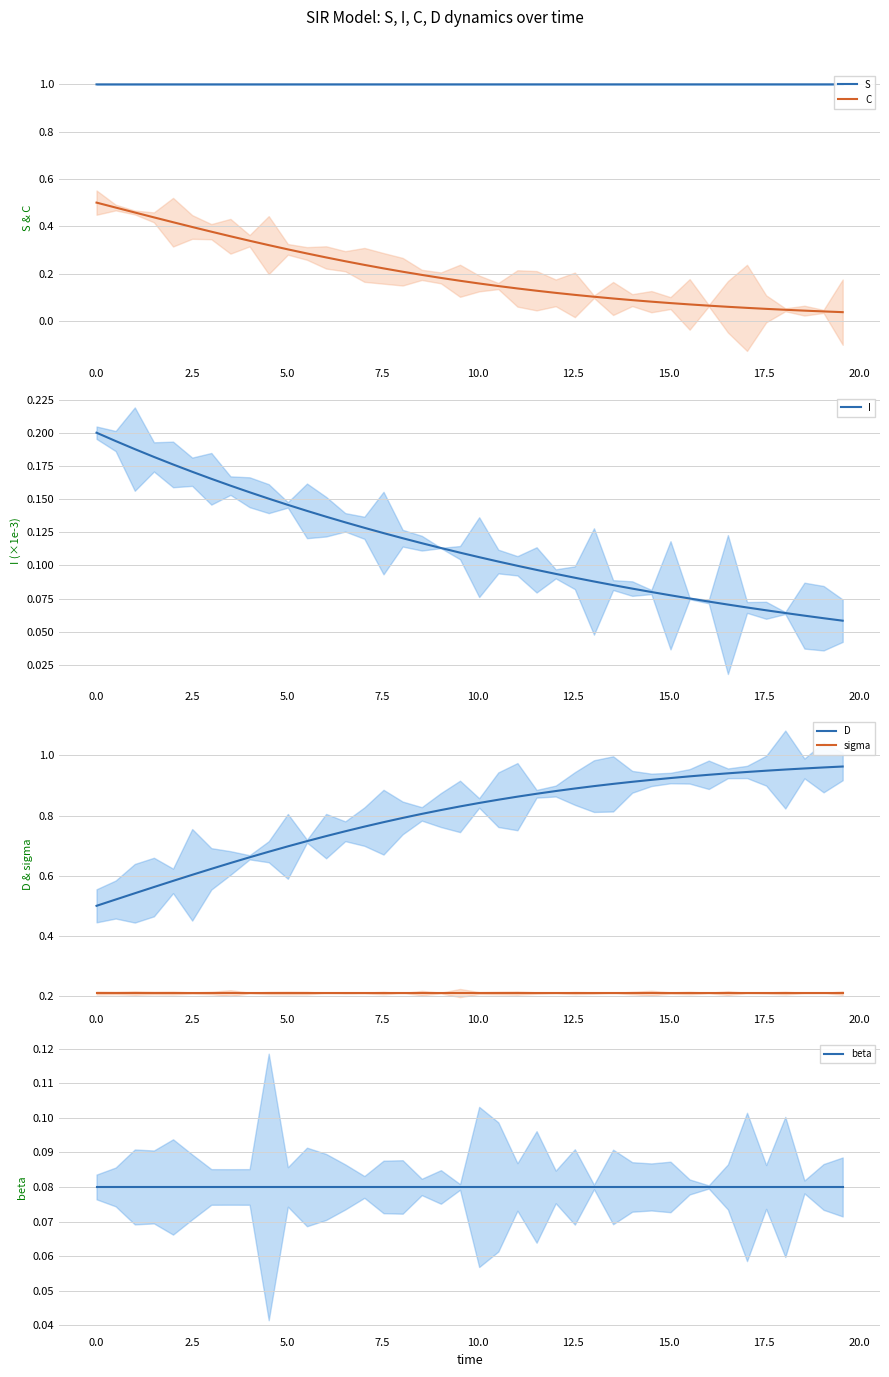

True or false: D and sigma cross at least once.

False